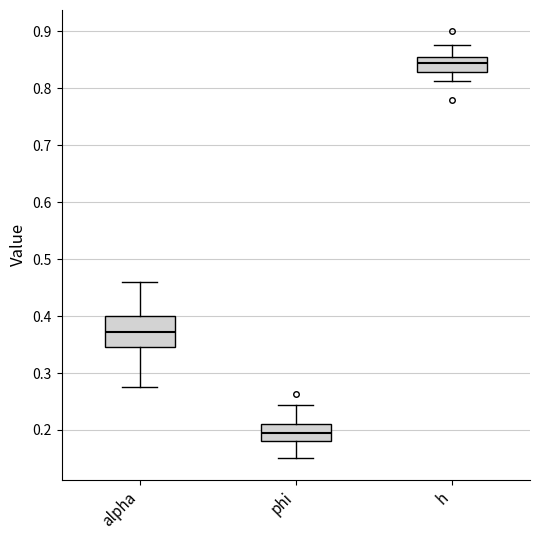

Reading left to right, read every box against the y-axis: the position of its median line, the range the box covers, and the ends of its whiskers. The values are not printed on the chart, so give them approximately, as read against the axis.

alpha: median 0.37, box 0.34 to 0.40, whiskers 0.27 to 0.46
phi: median 0.19, box 0.18 to 0.21, whiskers 0.15 to 0.24
h: median 0.84, box 0.83 to 0.86, whiskers 0.81 to 0.88